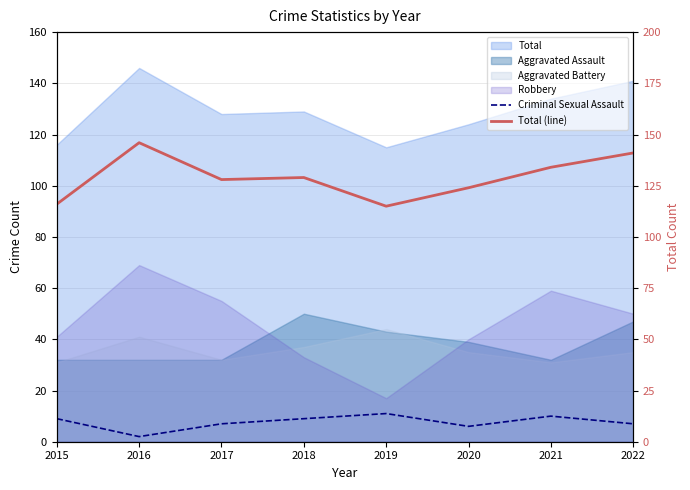

Which series has the largest range (max minus min)?

Total (line)